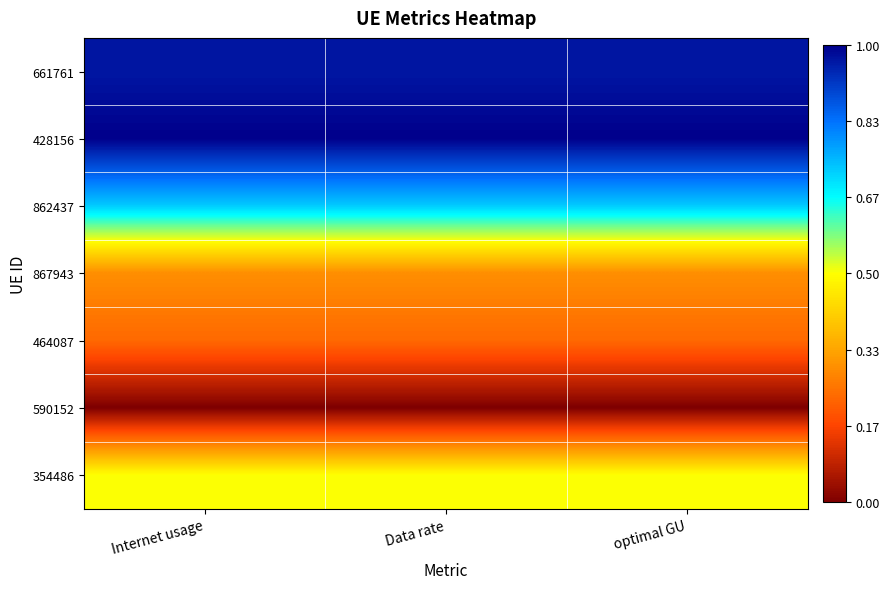

At which category is the sum across all series the highest?

optimal GU